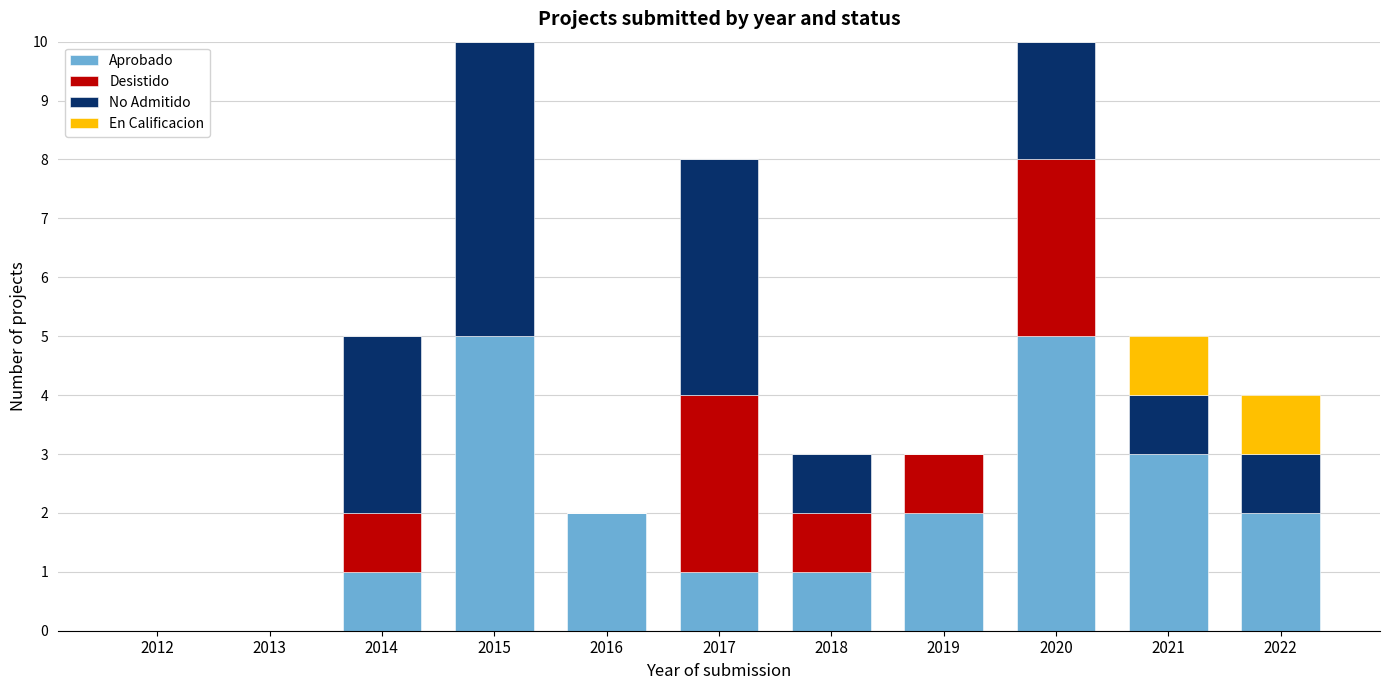

What is the sum of the Aprobado values at 2019 and 2021?

5